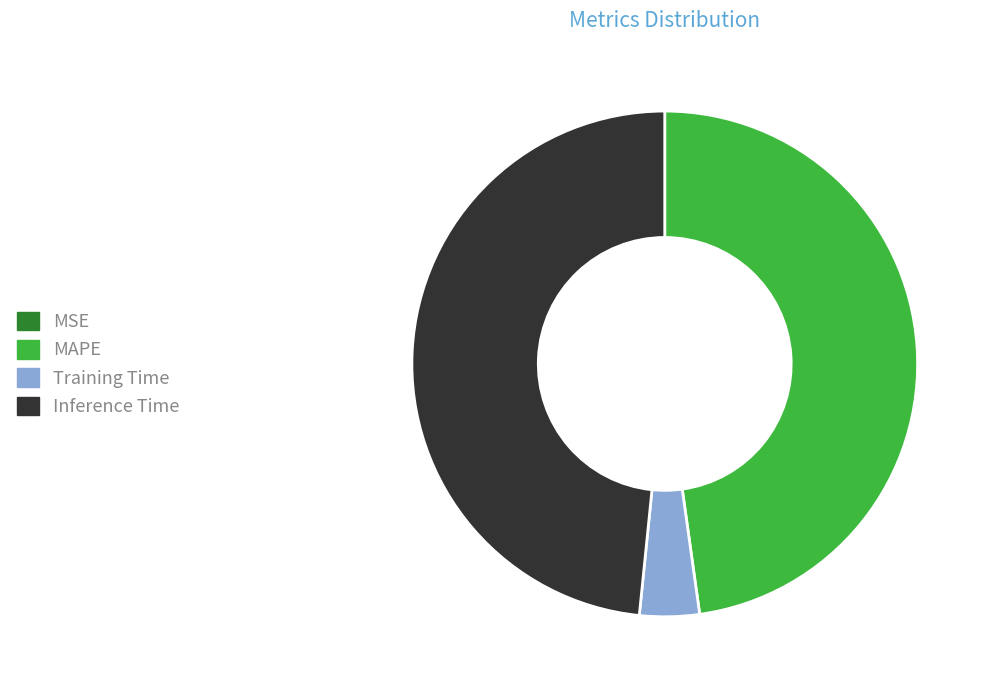

Which category has the biggest portion of the pie?

Inference Time